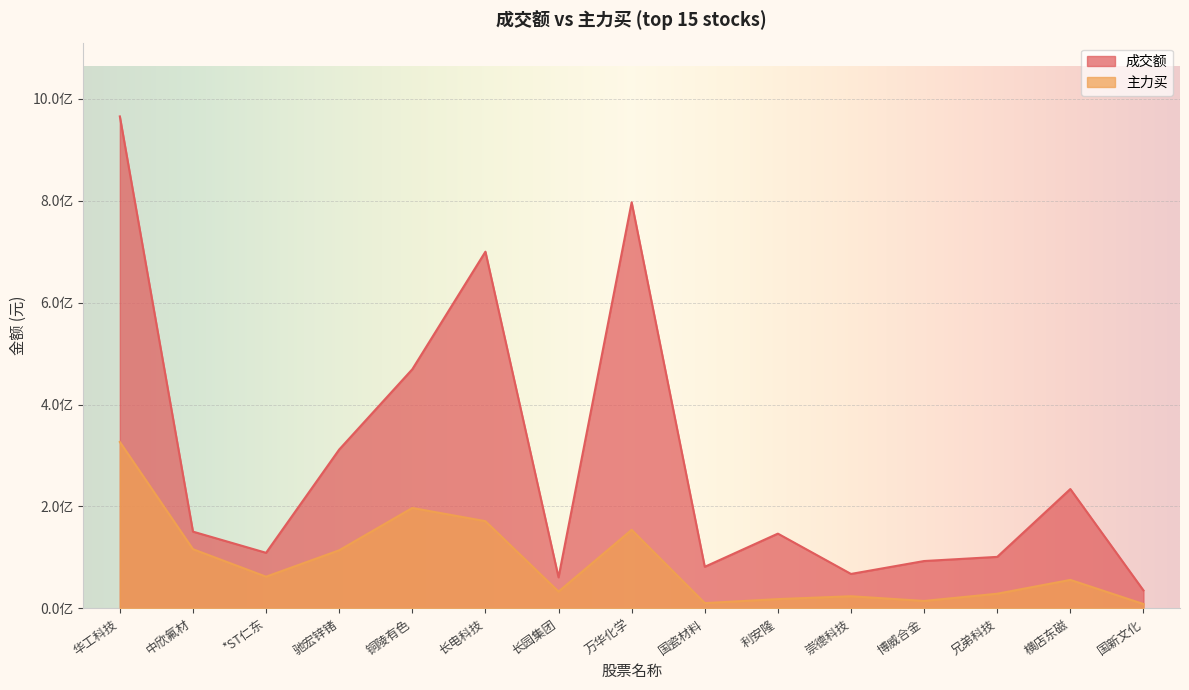

True or false: 成交额 and 主力买 intersect in this chart.

False